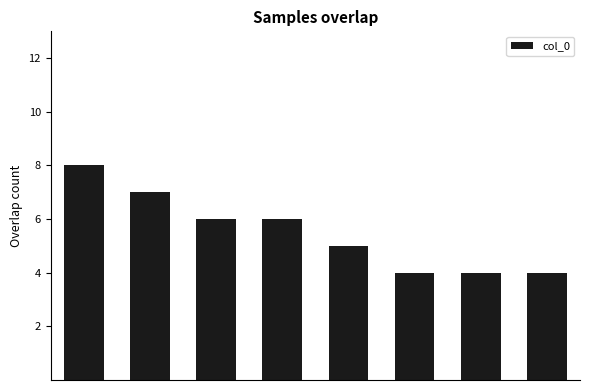

What is the difference between the maximum and minimum values?

4